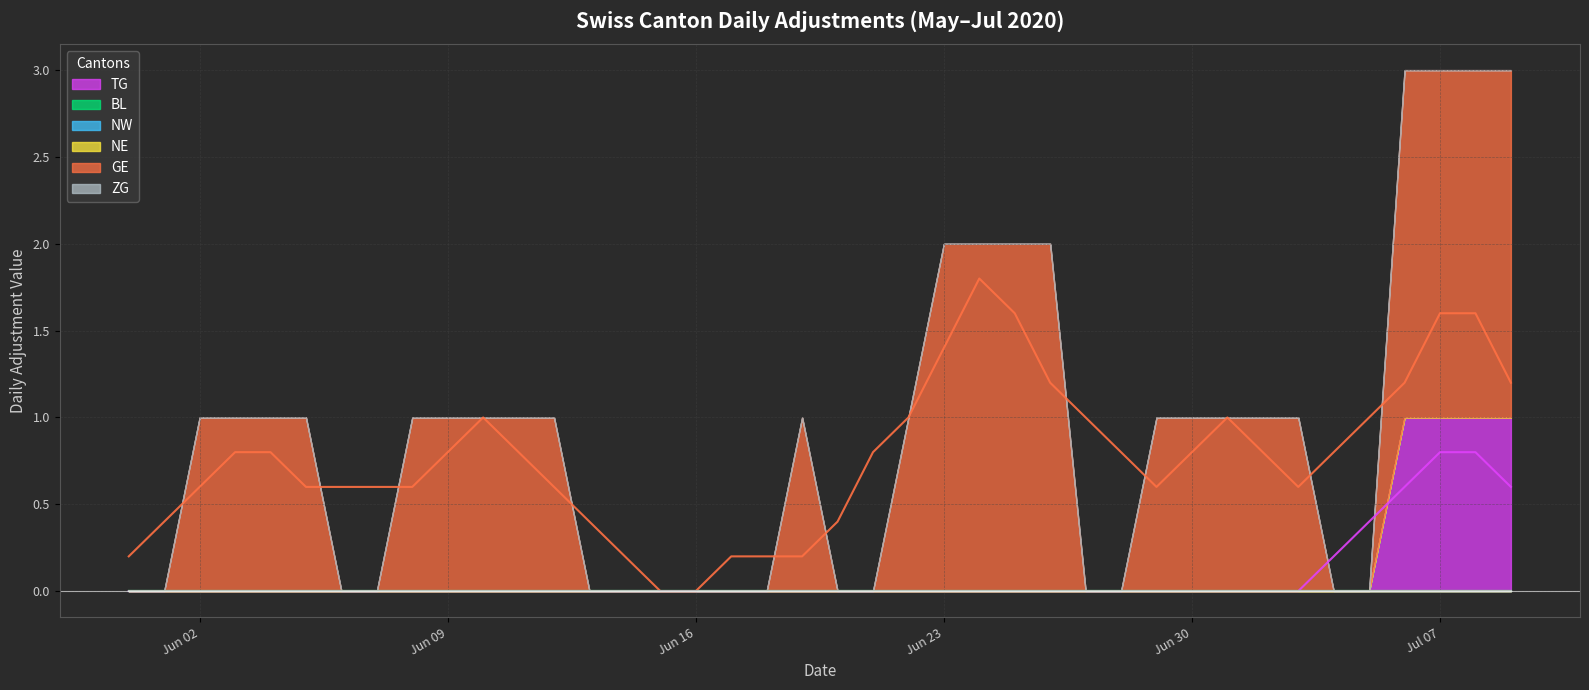

True or false: ZG and GE intersect in this chart.

False